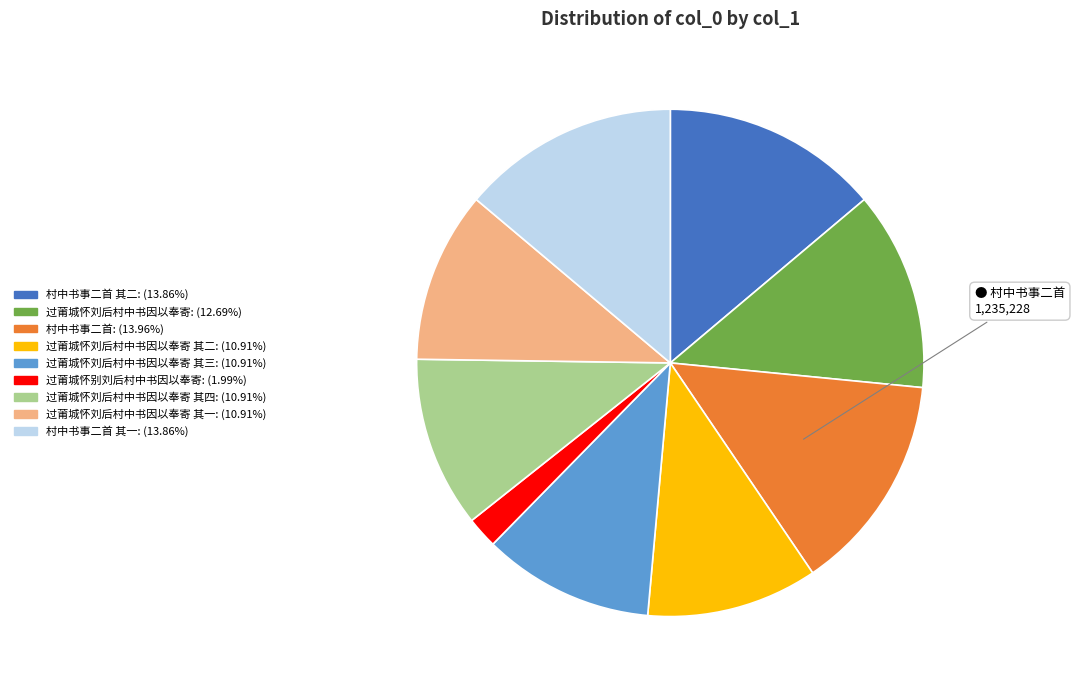

Count the number of slices in the pie.

9